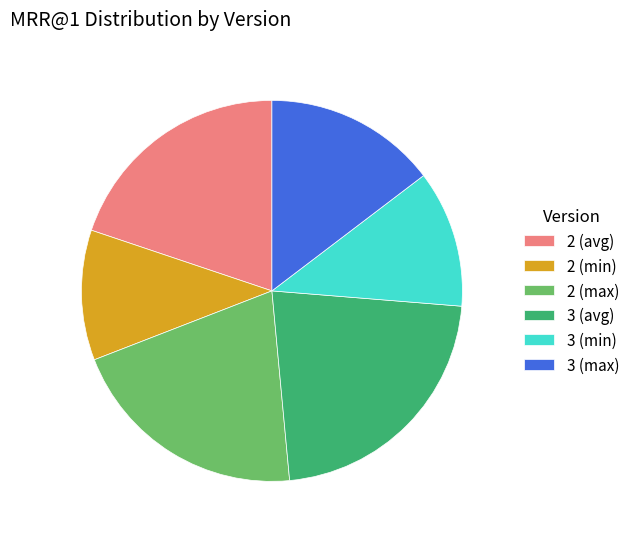

Is there a majority slice in this chart?

No